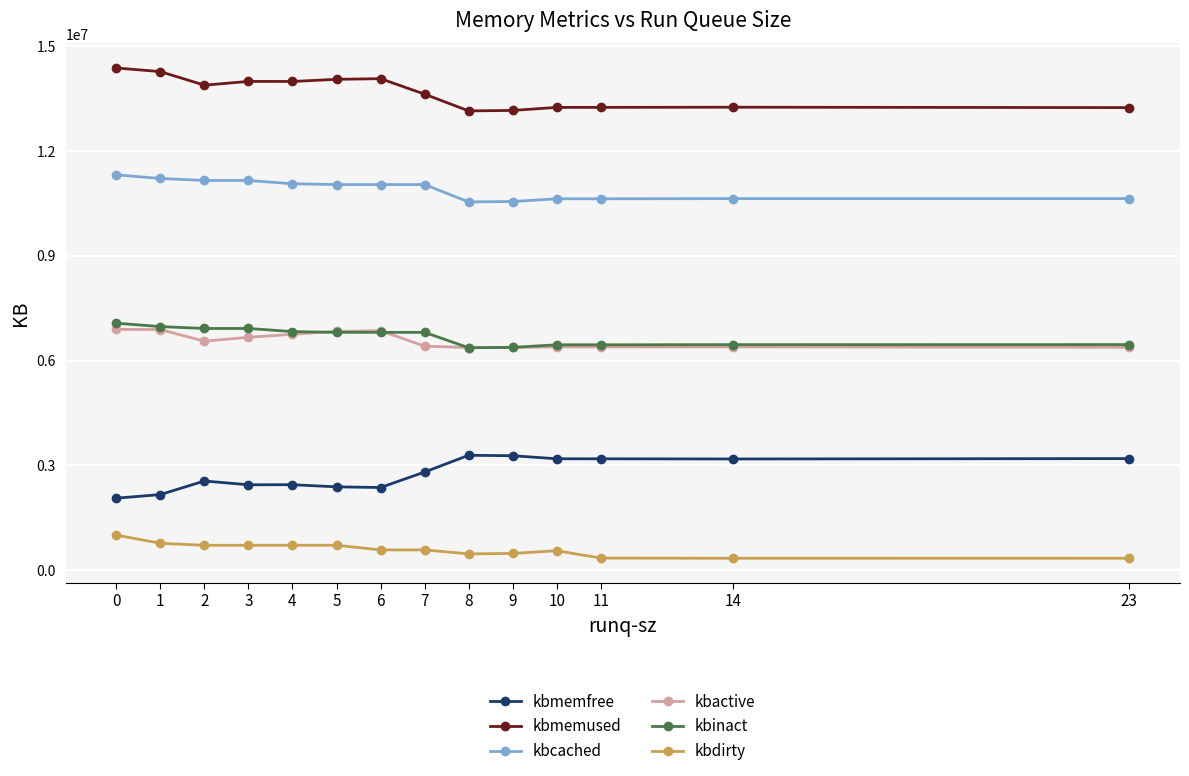

What is the value of the kbcached point at the 6th from the left?

11035256